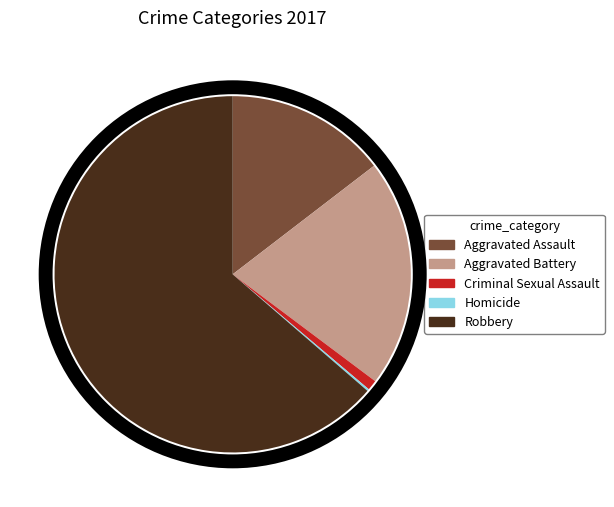

Which slice is the largest?

Robbery